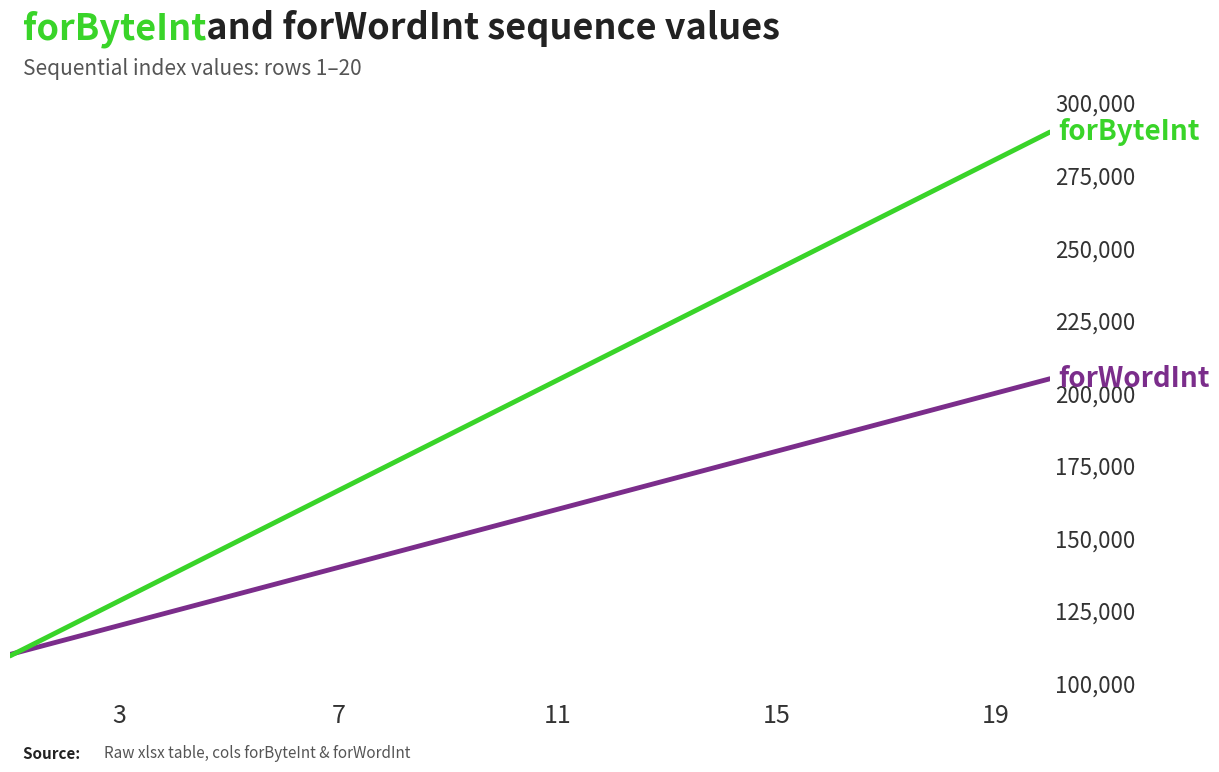

What is the greatest value displayed?

290000